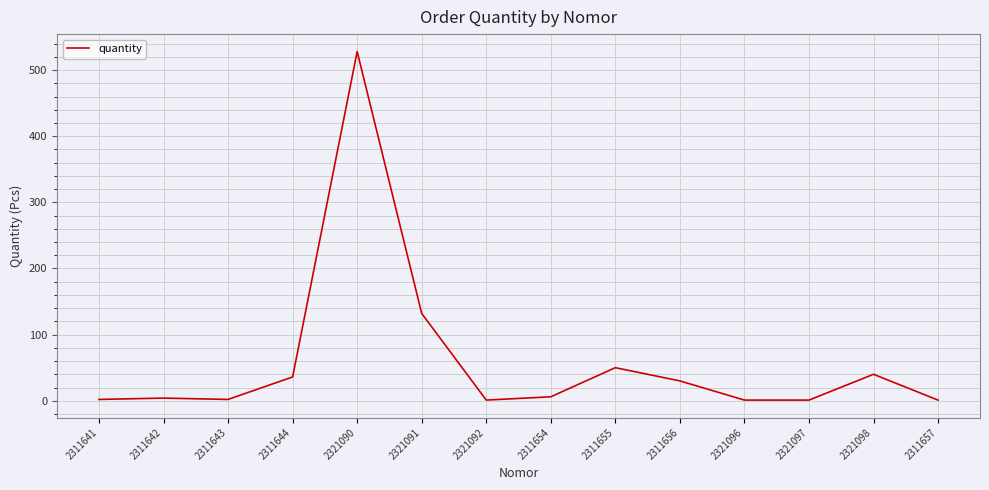

What is the maximum value shown in the chart?

528